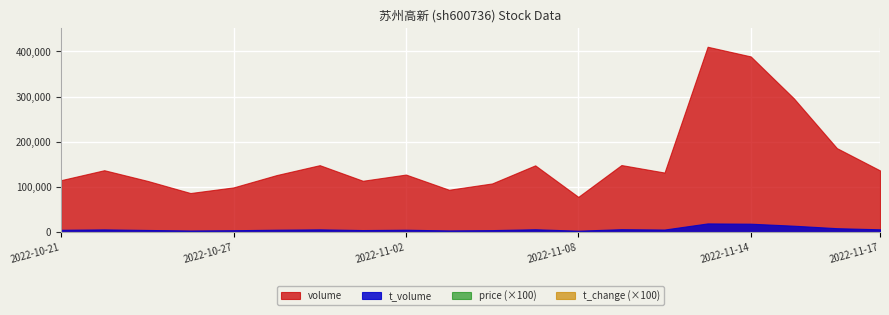

Reading right to left, transcribe all the data shown in this chart.

volume: 2022-11-17=136869.0	2022-11-16=186104.0	2022-11-15=296283.0	2022-11-14=388920.0	2022-11-11=410283.0	2022-11-10=132138.0	2022-11-09=148725.0	2022-11-08=78365.0	2022-11-07=148055.0	2022-11-04=108055.0	2022-11-03=94107.0	2022-11-02=127681.0	2022-11-01=113974.0	2022-10-31=148460.0	2022-10-28=126545.0	2022-10-27=99321.0	2022-10-26=86852.0	2022-10-25=113781.0	2022-10-24=137291.0	2022-10-21=115333.0
t_volume: 2022-11-17=6630.0	2022-11-16=9100.0	2022-11-15=14575.0	2022-11-14=19021.0	2022-11-11=19666.0	2022-11-10=6106.0	2022-11-09=6869.0	2022-11-08=3570.0	2022-11-07=6714.0	2022-11-04=4844.0	2022-11-03=4167.0	2022-11-02=5670.0	2022-11-01=4966.0	2022-10-31=6492.0	2022-10-28=5706.0	2022-10-27=4601.0	2022-10-26=3998.0	2022-10-25=5165.0	2022-10-24=6417.0	2022-10-21=5553.0
price: 2022-11-17=4.8	2022-11-16=4.8	2022-11-15=4.9	2022-11-14=4.8	2022-11-11=4.8	2022-11-10=4.6	2022-11-09=4.6	2022-11-08=4.5	2022-11-07=4.6	2022-11-04=4.5	2022-11-03=4.4	2022-11-02=4.5	2022-11-01=4.4	2022-10-31=4.3	2022-10-28=4.4	2022-10-27=4.7	2022-10-26=4.6	2022-10-25=4.6	2022-10-24=4.6	2022-10-21=4.8
t_change: 2022-11-17=1.2	2022-11-16=1.6	2022-11-15=2.6	2022-11-14=3.4	2022-11-11=3.6	2022-11-10=1.1	2022-11-09=1.3	2022-11-08=0.7	2022-11-07=1.3	2022-11-04=0.9	2022-11-03=0.8	2022-11-02=1.1	2022-11-01=1.0	2022-10-31=1.3	2022-10-28=1.1	2022-10-27=0.9	2022-10-26=0.8	2022-10-25=1.0	2022-10-24=1.2	2022-10-21=1.0